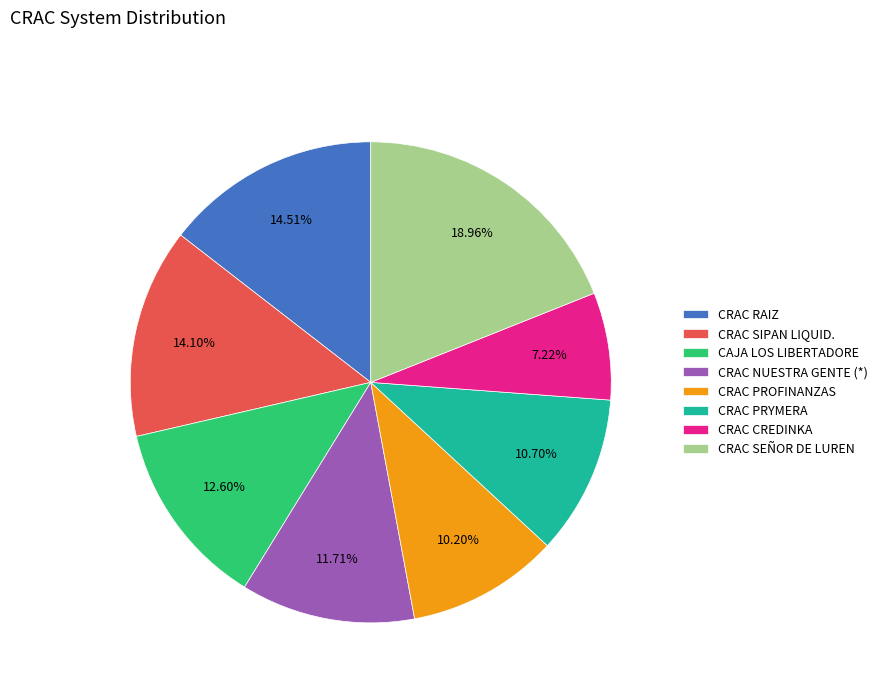

What percentage do CRAC NUESTRA GENTE (*) and CRAC CREDINKA together represent?

18.9%